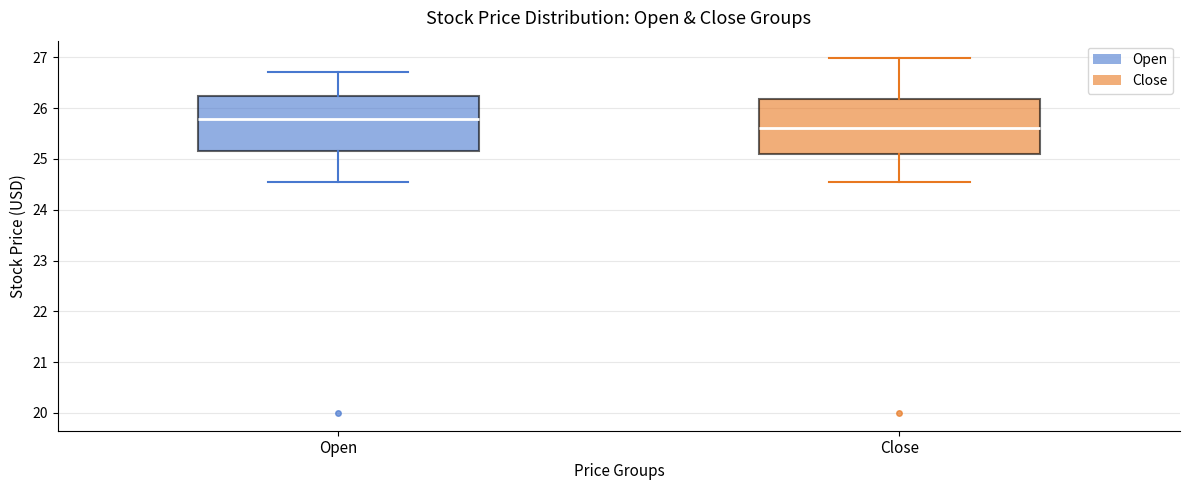

Reading left to right, transcribe this box plot: for each box, give where its median line is, the range the box spans, and where its two whiskers end, as read against the y-axis. The values are not printed on the chart, so give them approximately, as read against the axis.

Open: median 25.8, box 25.2 to 26.2, whiskers 24.5 to 26.7
Close: median 25.6, box 25.1 to 26.2, whiskers 24.5 to 27.0